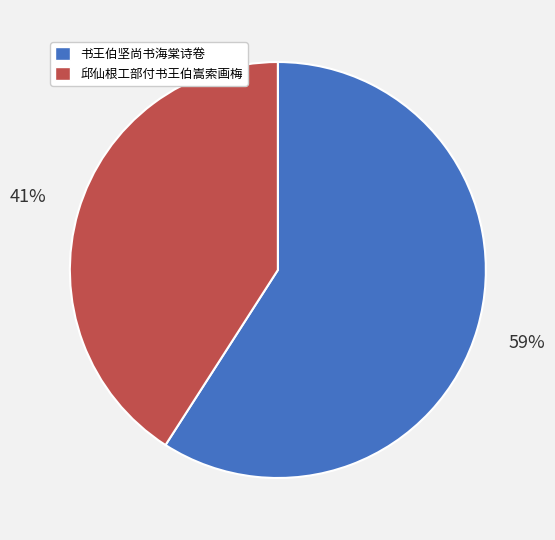

Which category has the smallest portion of the pie?

邱仙根工部付书王伯嵩索画梅